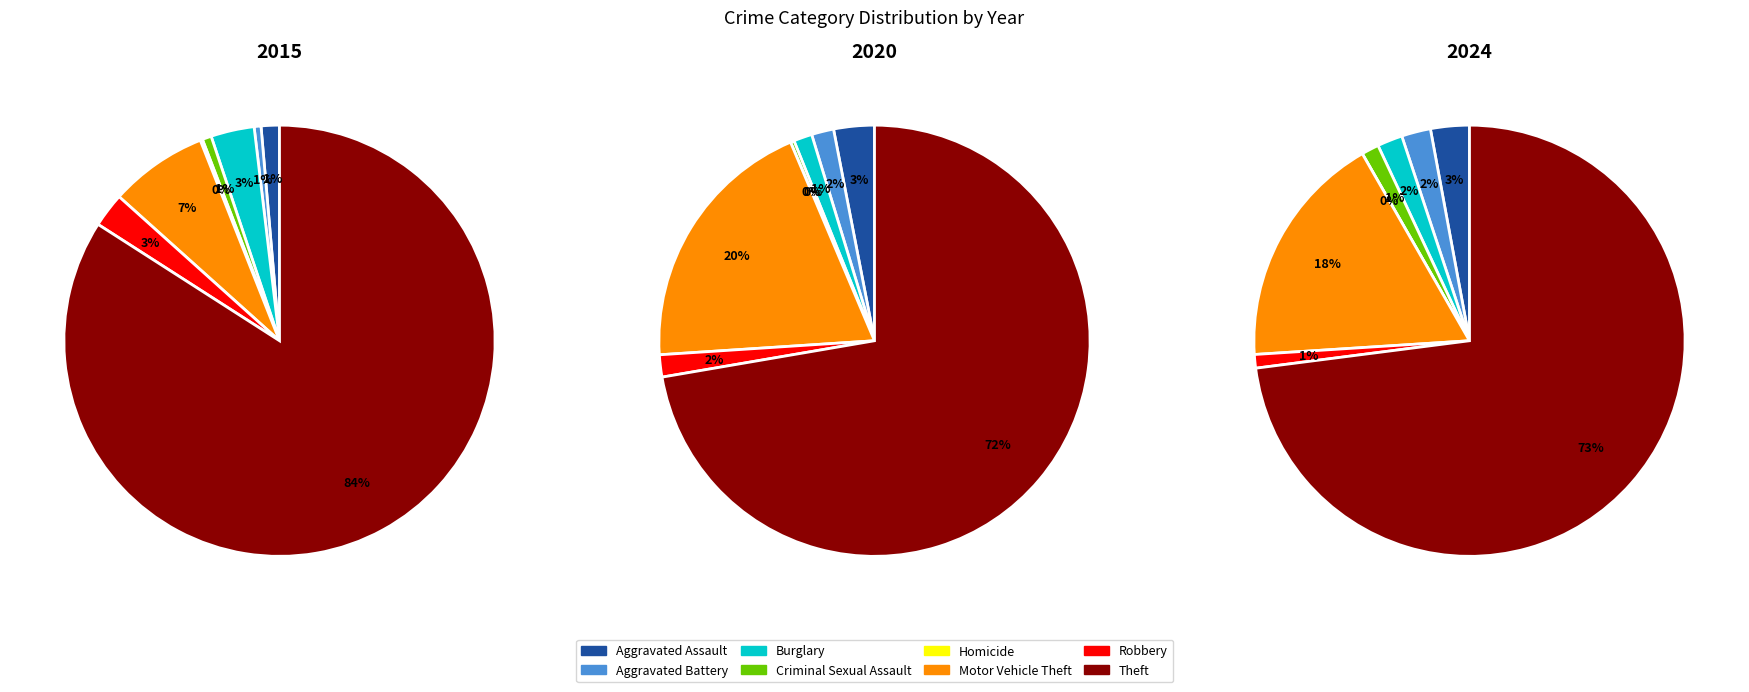

What is the spread (max minus min) of values at Homicide?

1